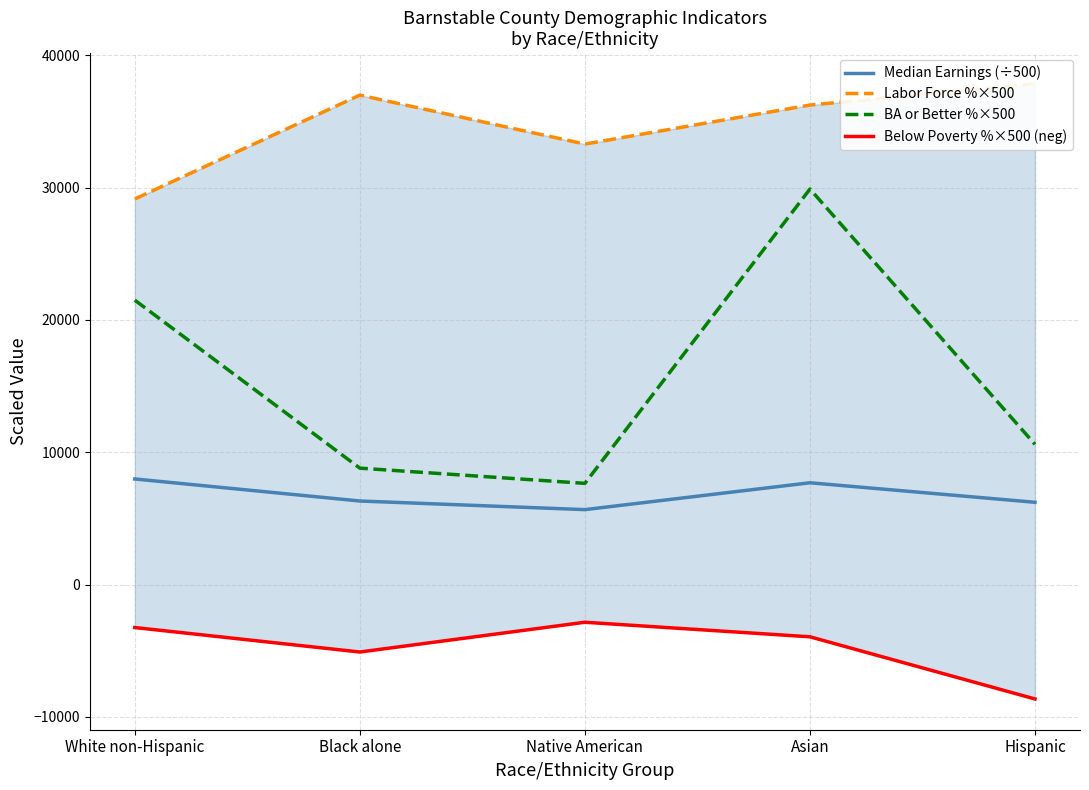

How many data points does each series have?

5